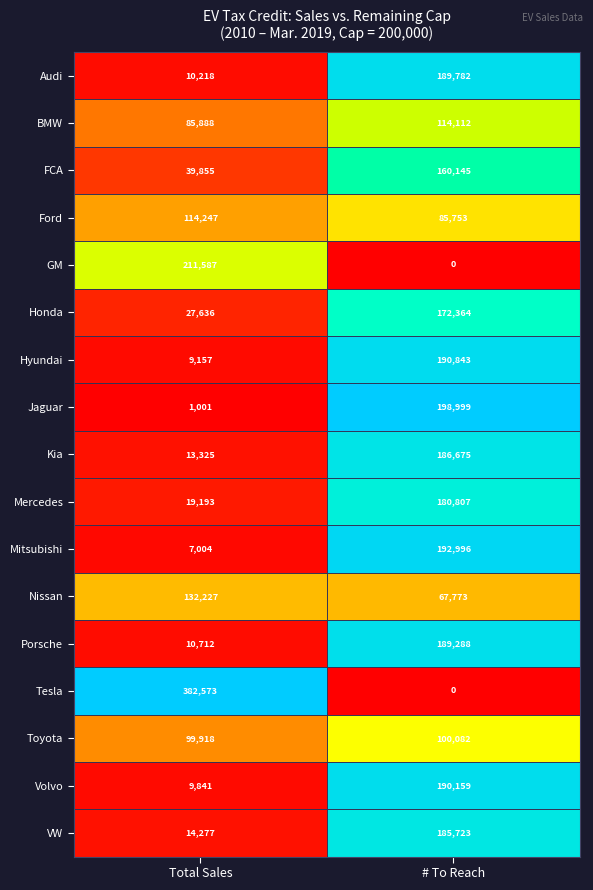

Which series has the largest range (max minus min)?

Tesla